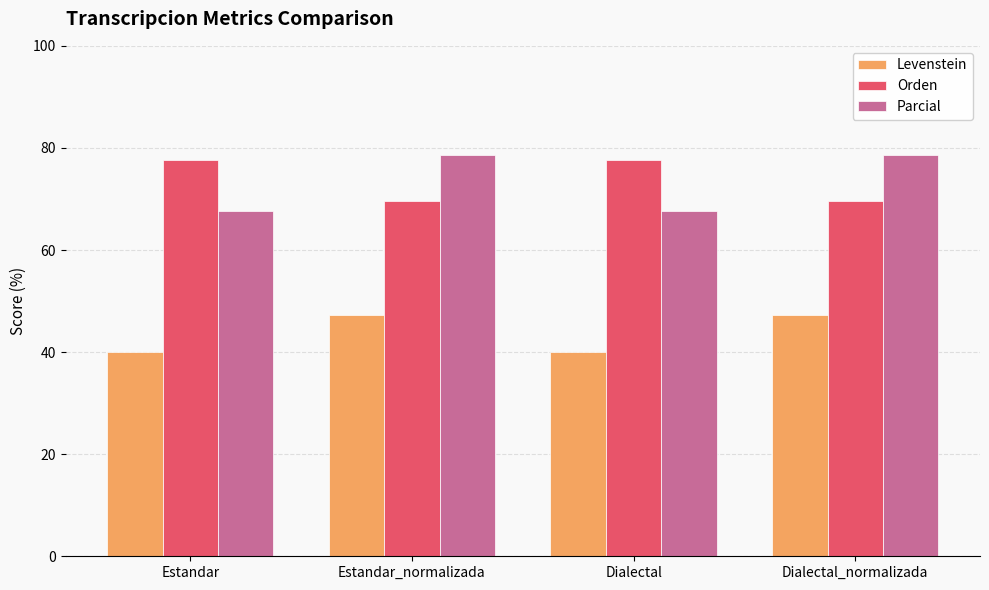

Rank the series by their maximum value, from lowest to highest.

Levenstein, Orden, Parcial